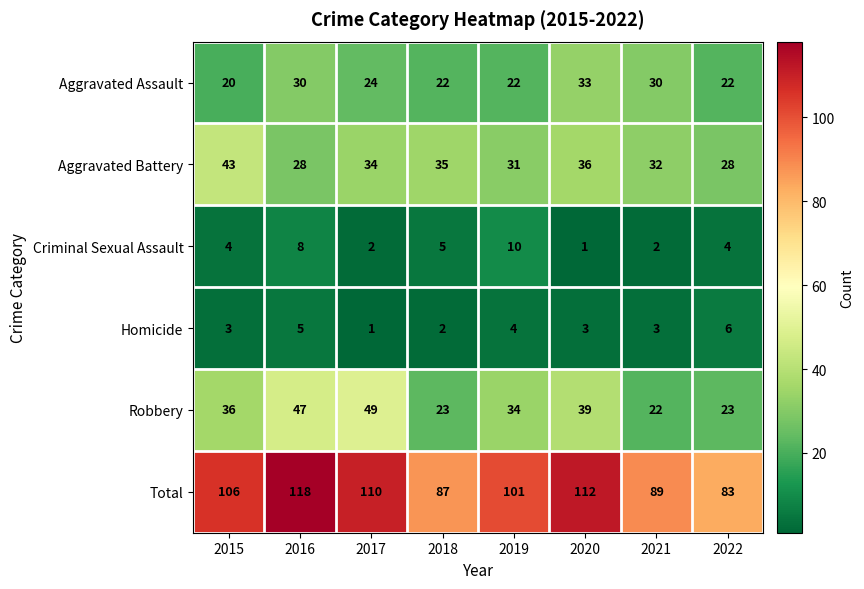

Count the number of data series in this chart.

6